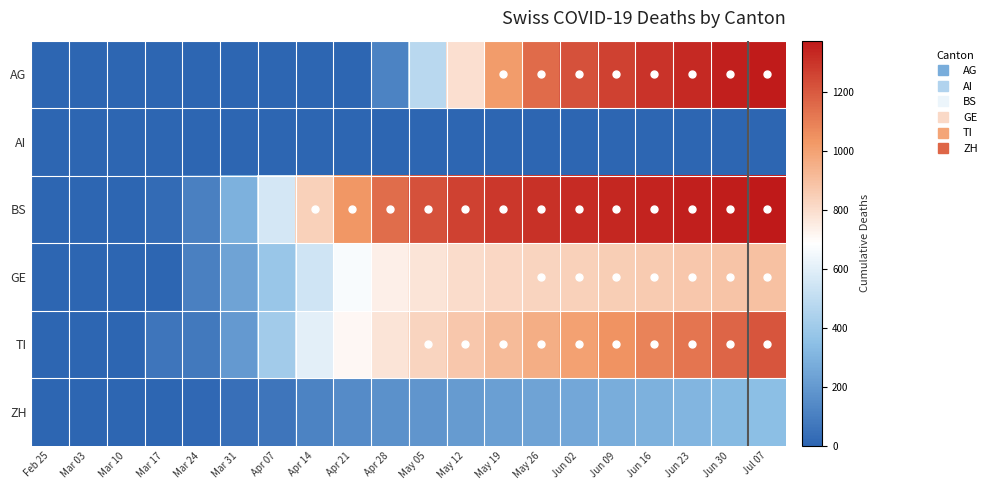

Which series has the widest spread of values?

BS